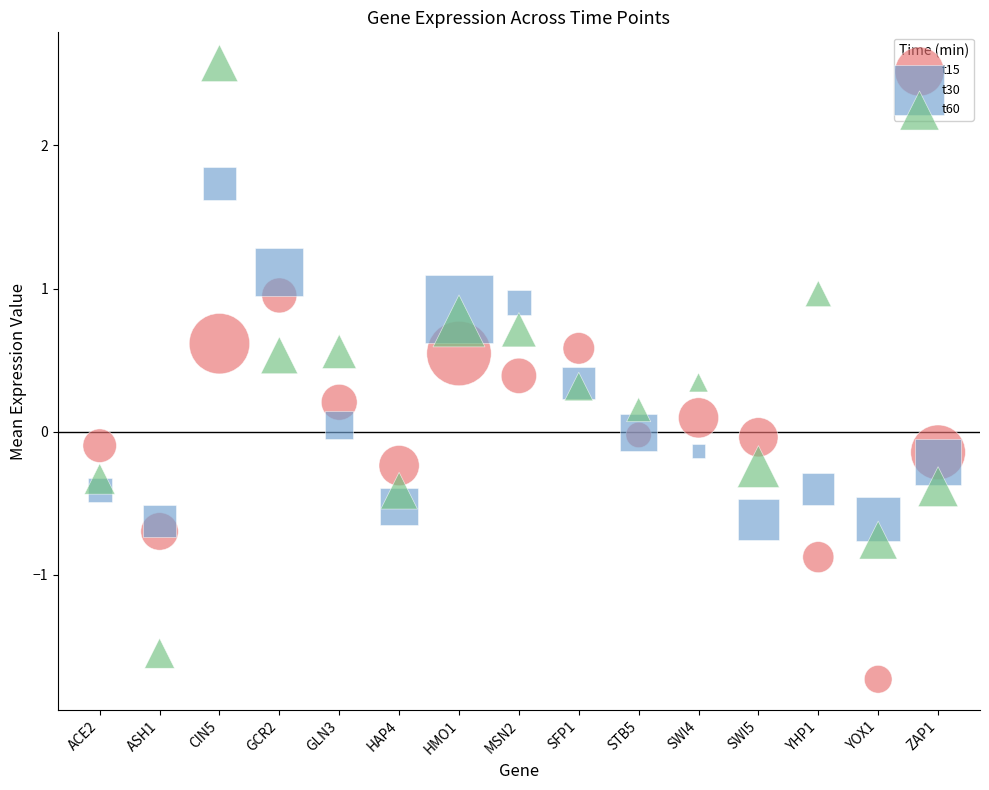

Which series has the widest spread of Y values?

t60